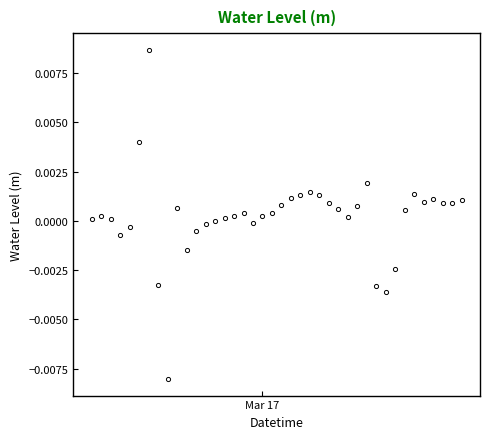

True or false: there are more than 1 points higher than both neighbors.

True